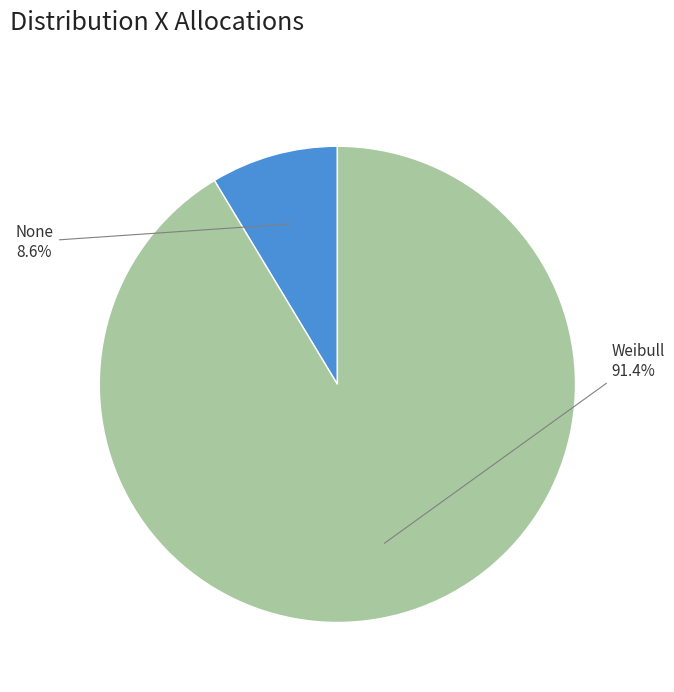

Does any single category account for the majority?

Yes